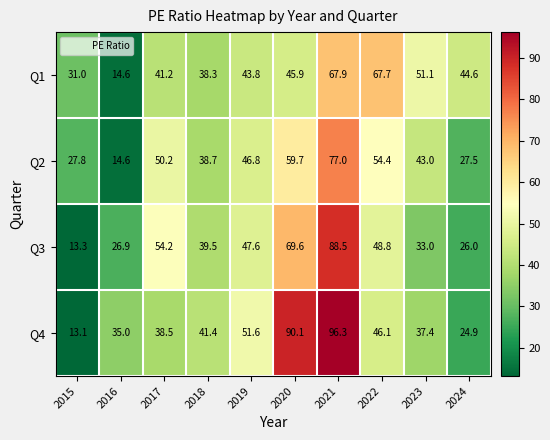

What is the minimum value shown in the chart?

13.1